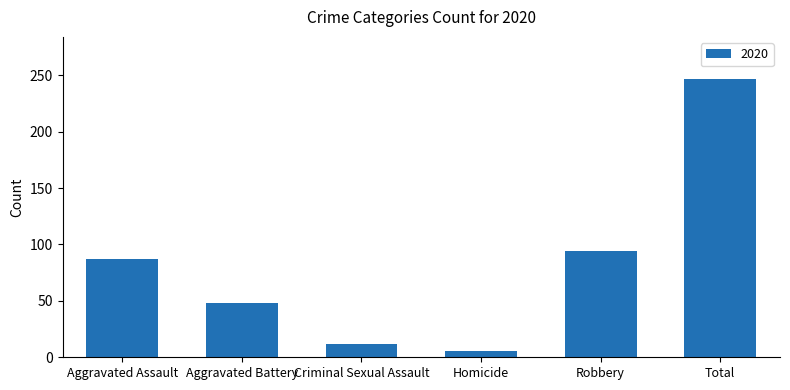

Reading left to right, what are all the values shown in this chart?

87	48	12	6	94	247